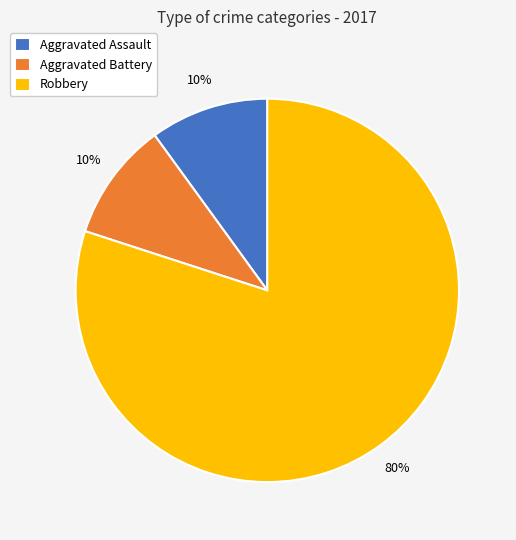

To the nearest percent, what is the difference between the largest and smallest slice percentages?

70%